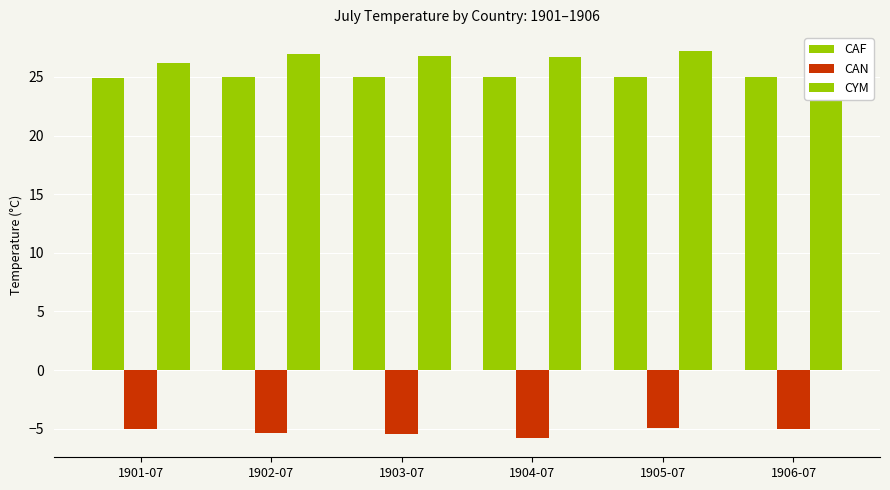

How many groups of bars are there?

6